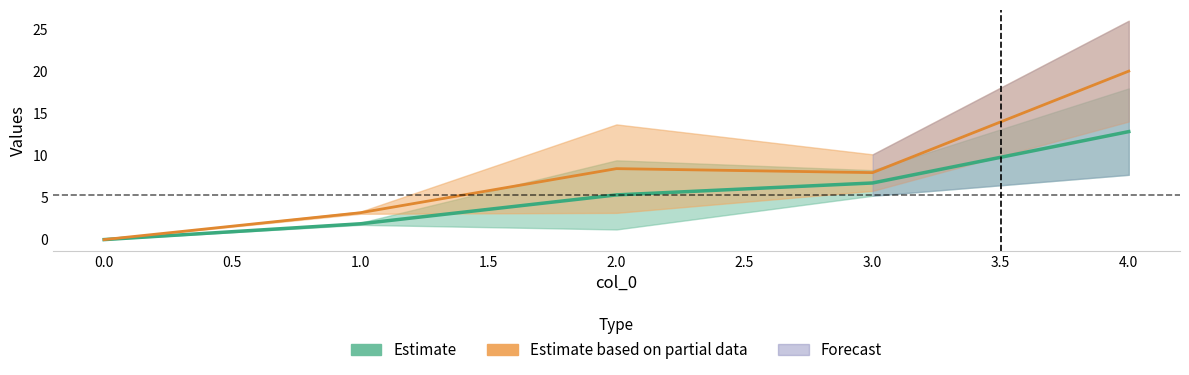

How many lines are shown in the chart?

4